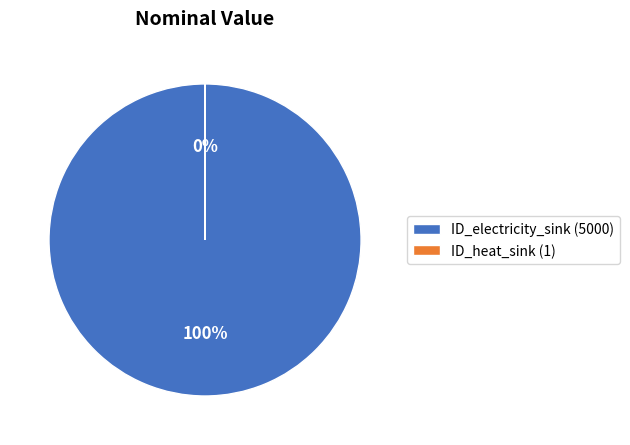

True or false: ID_electricity_sink (5000) accounts for 94% of the total.

False